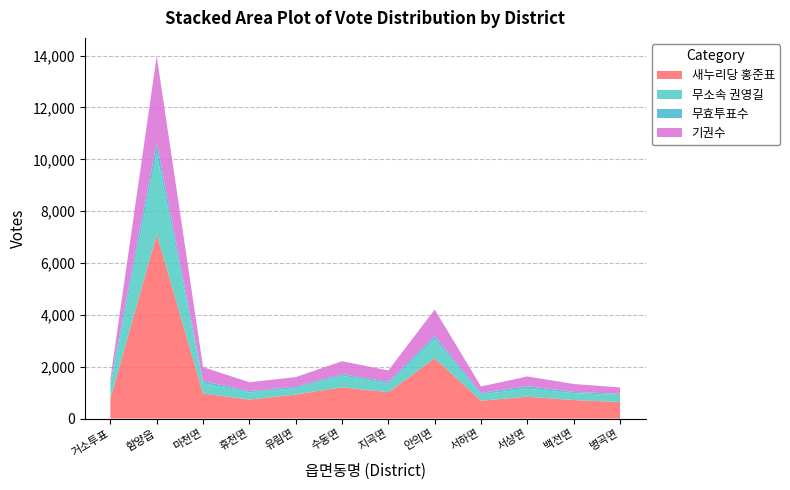

Reading left to right, extract all data points from this chart.

새누리당 홍준표: 765	7113	968	733	926	1208	1016	2329	691	841	714	638
무소속 권영길: 485	3099	387	270	243	442	325	720	239	311	263	272
무효투표수: 177	436	97	58	60	66	77	141	59	99	52	45
기권수: 109	3337	534	340	370	497	437	1017	249	374	304	247